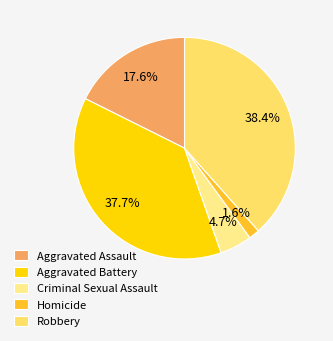

How much of the chart is everything except Homicide?

98.4%